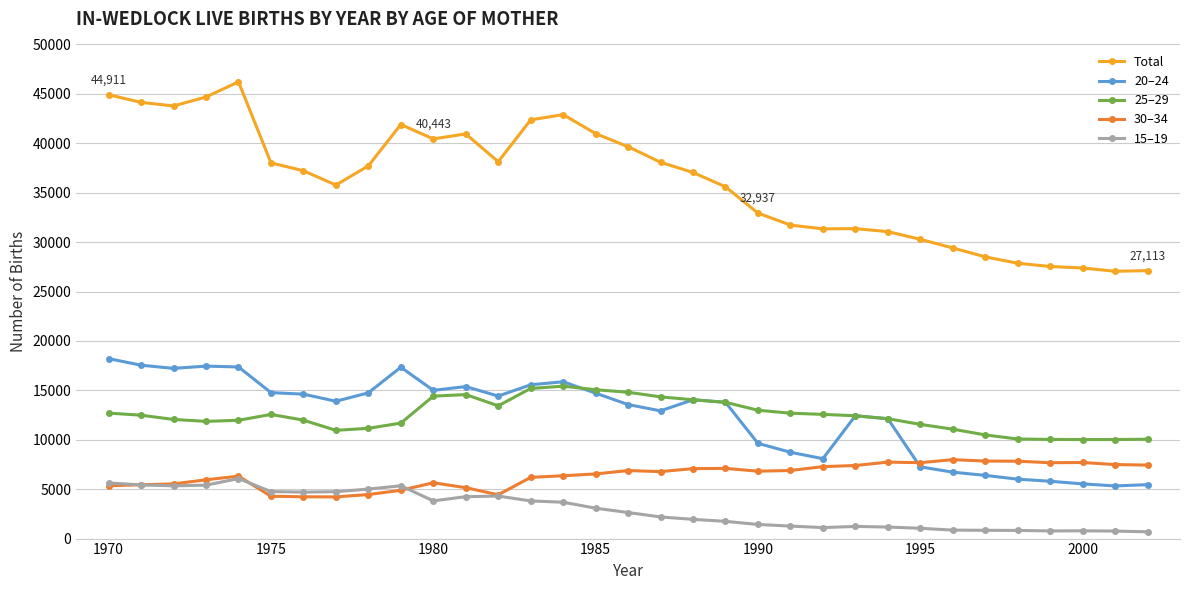

What is the value of the Total point at the 2nd from the left?

44136